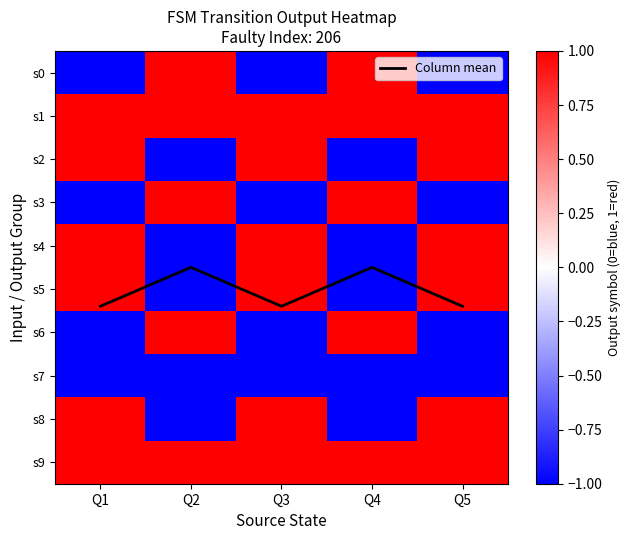

Rank the categories by s0 value from highest to lowest.

Q2, Q4, Q1, Q3, Q5